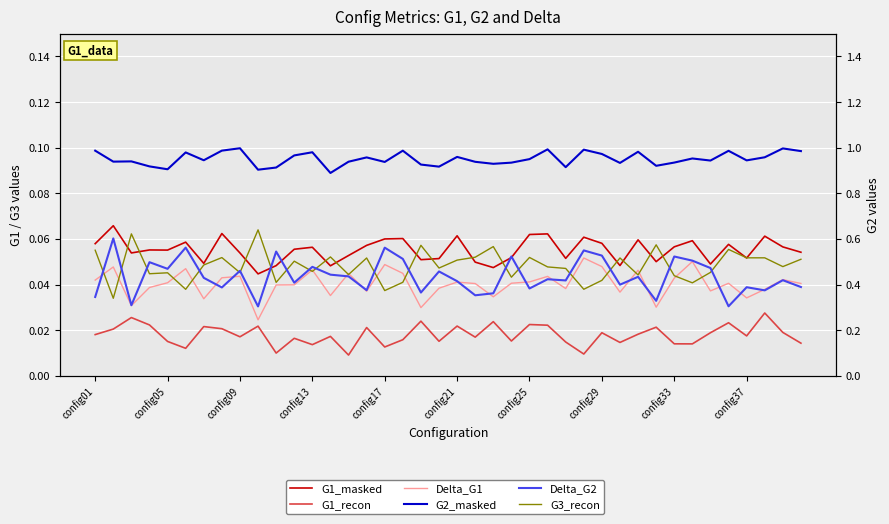

Which series has the widest spread of values?

Delta_G2